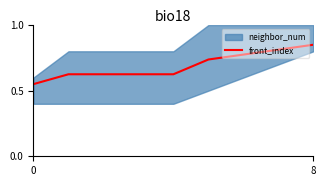

Reading left to right, what are all the values shown in this chart?

0.6	0.6	0.6	0.6	0.6	0.7	0.8	0.8	0.9